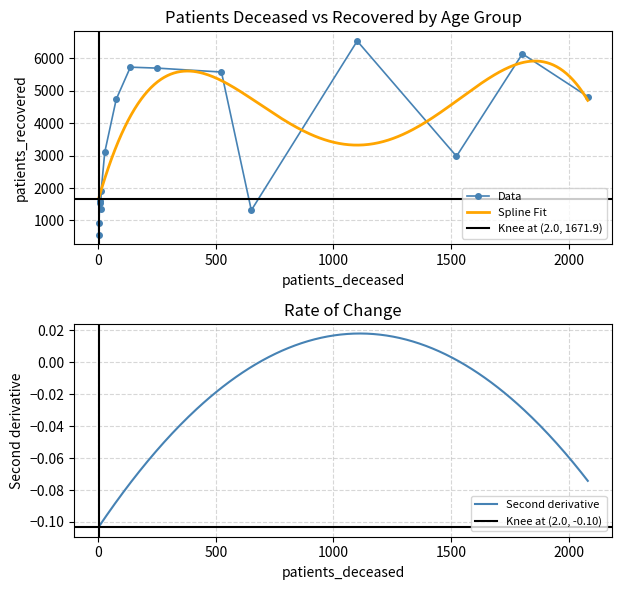

True or false: Data has more than 0 points higher than both neighbors.

True